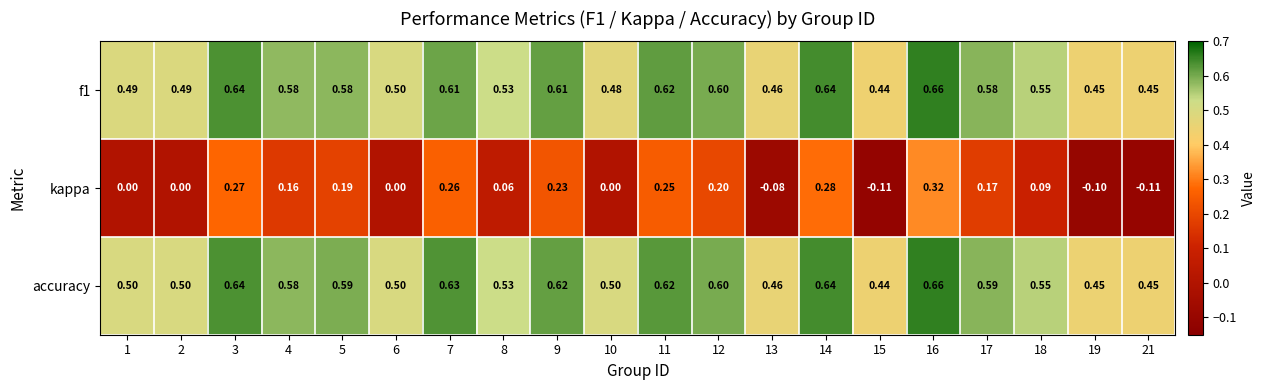

How many categories are shown in the chart?

20